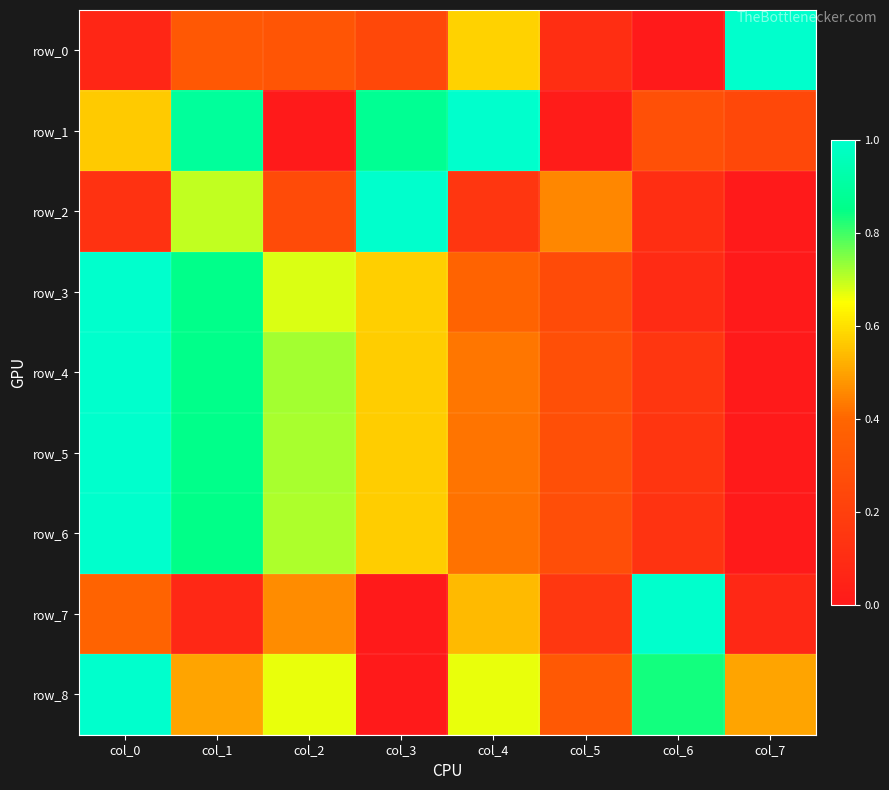

What is the sum of all row_8 values?

4.5